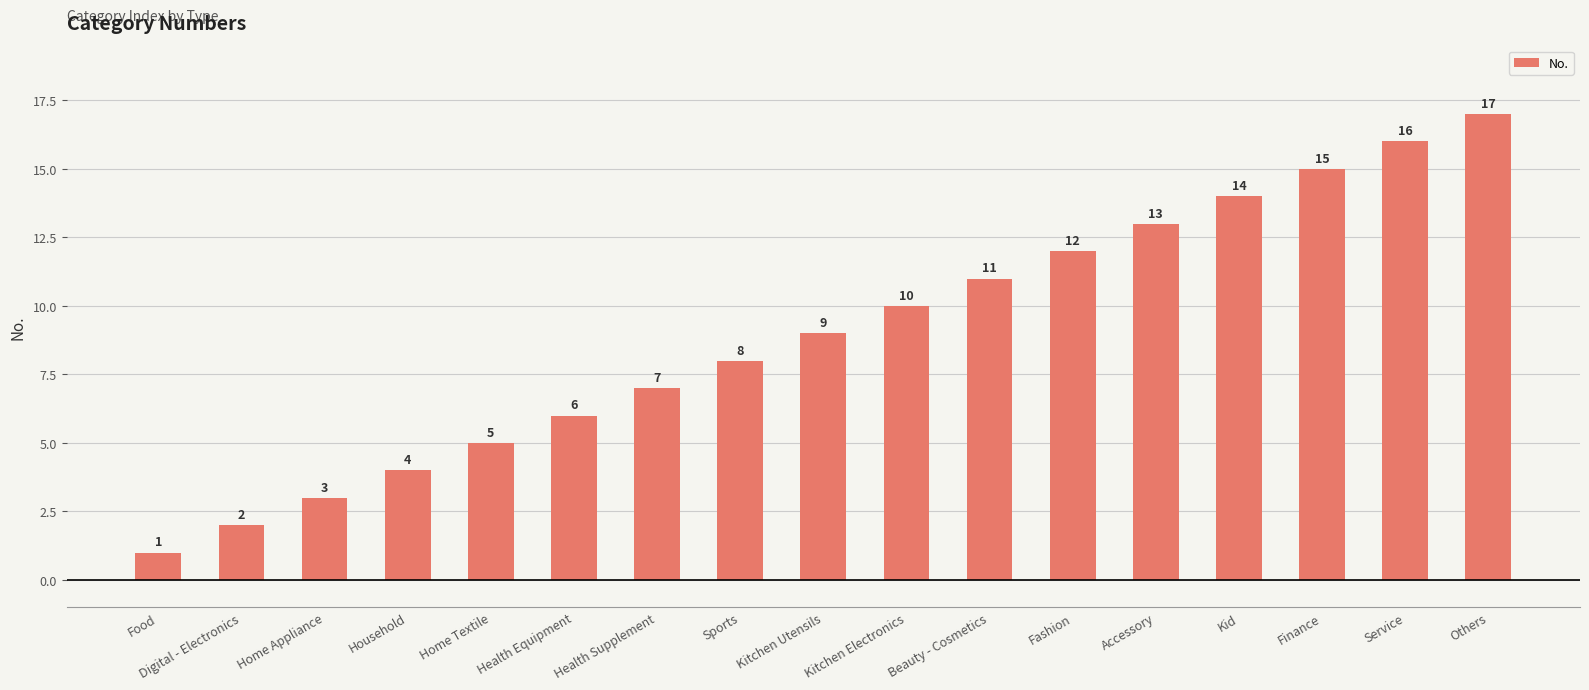

What is the label of the 17th bar from the right?

Food